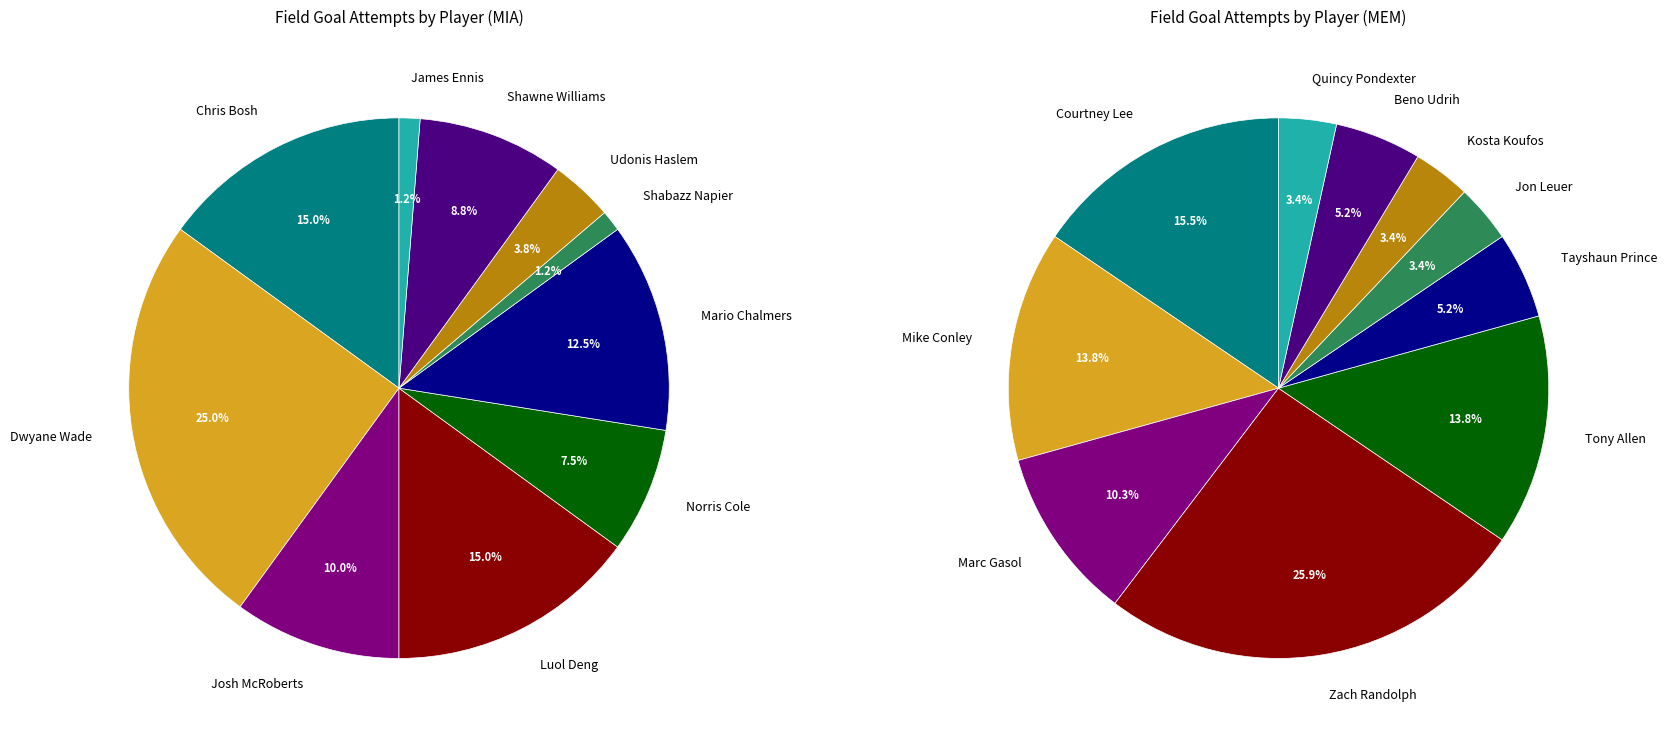

Rank the categories by value from lowest to highest.

Shabazz Napier, James Ennis, Jon Leuer, Kosta Koufos, Quincy Pondexter, Udonis Haslem, Tayshaun Prince, Beno Udrih, Norris Cole, Marc Gasol, Shawne Williams, Josh McRoberts, Mike Conley, Tony Allen, Courtney Lee, Mario Chalmers, Chris Bosh, Luol Deng, Zach Randolph, Dwyane Wade